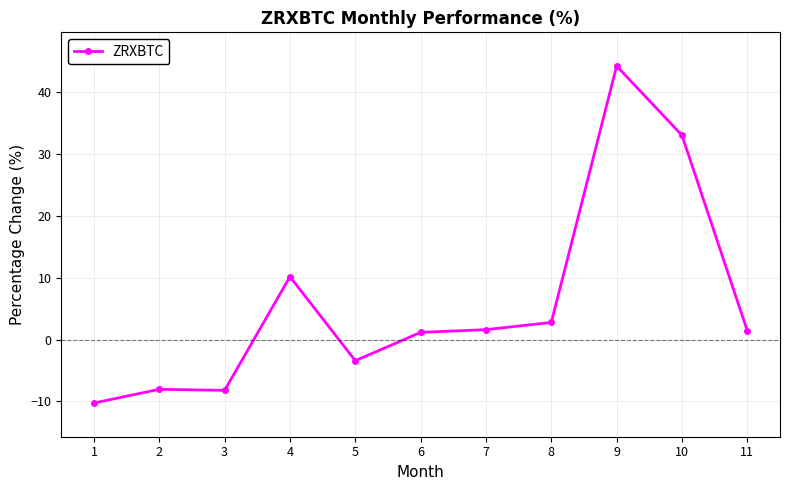

The chart shows a value of 44.3 at 9. True or false?

True